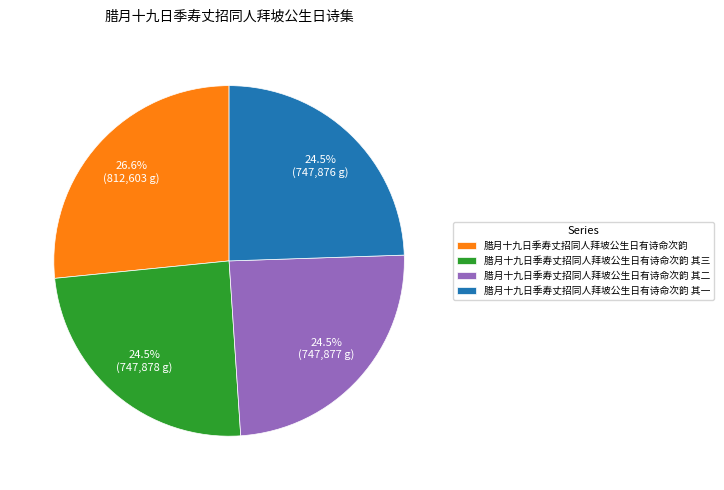

Is the sum of 腊月十九日季寿丈招同人拜坡公生日有诗命次韵 其一 and 腊月十九日季寿丈招同人拜坡公生日有诗命次韵 greater than half?

Yes